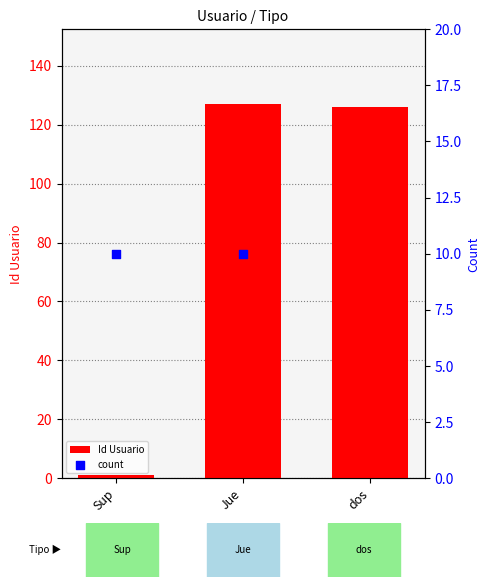

Which series reaches the minimum Y coordinate?

Id Usuario